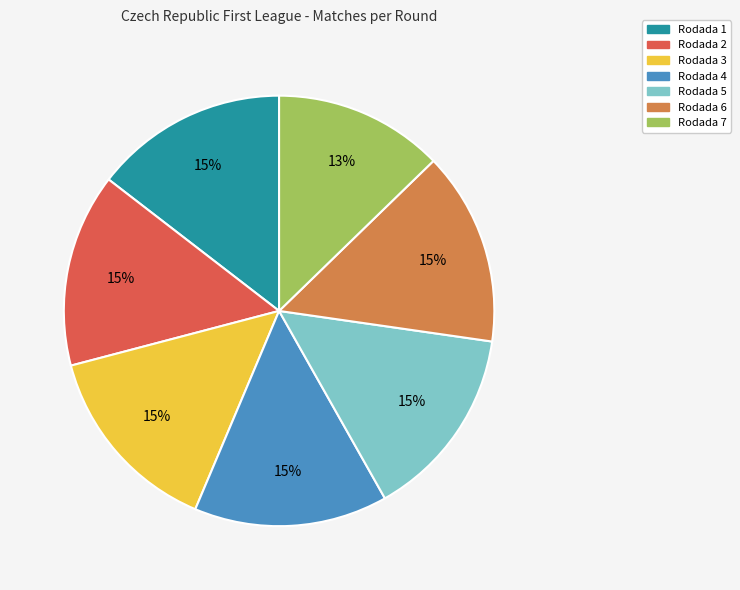

True or false: Rodada 6 accounts for 15% of the total.

True